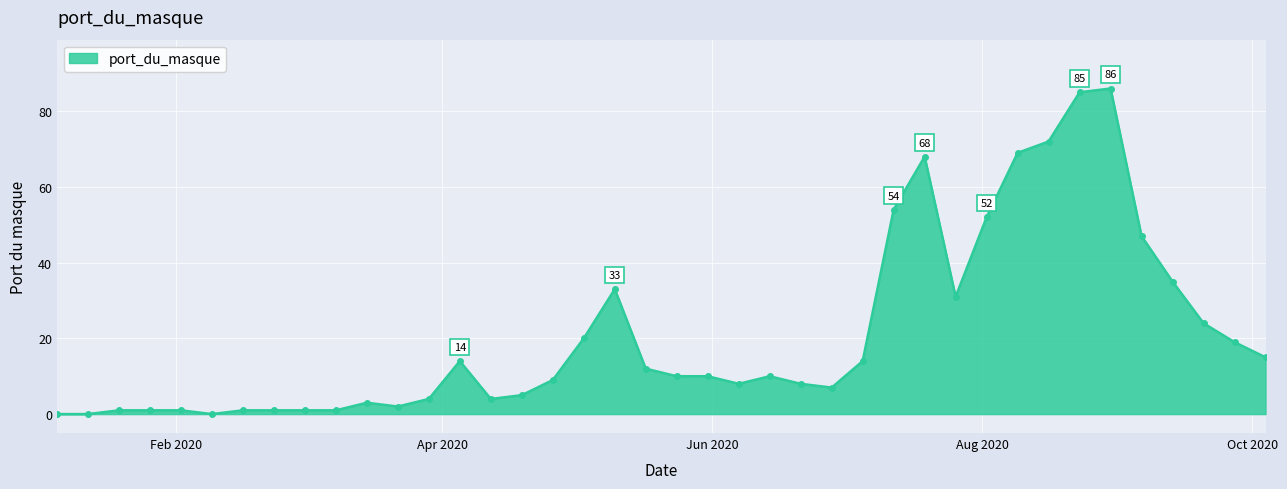

What is the maximum value shown in the chart?

86